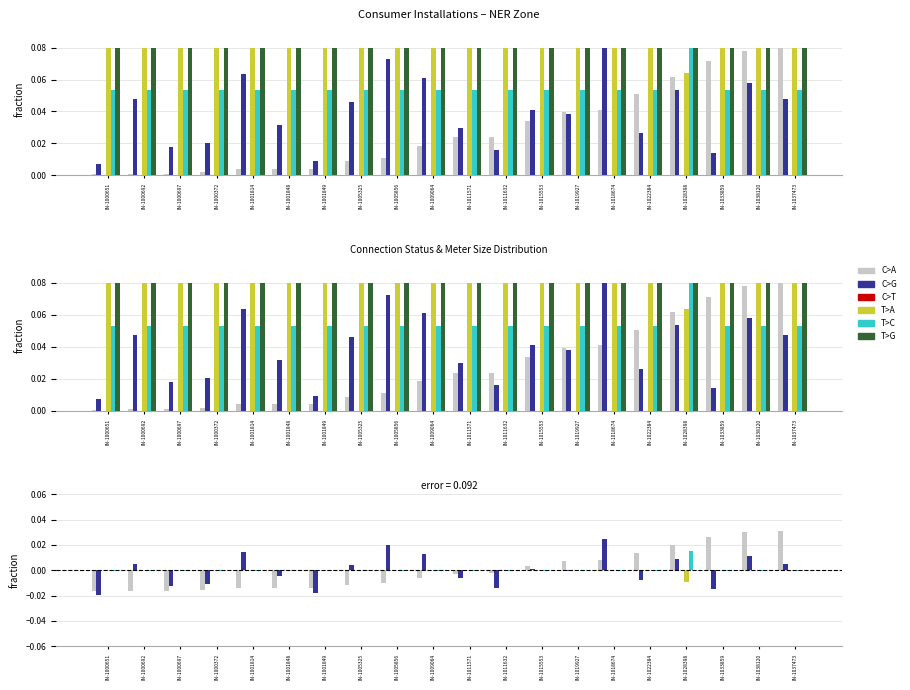

At how many categories does at least one series exceed 0?

20